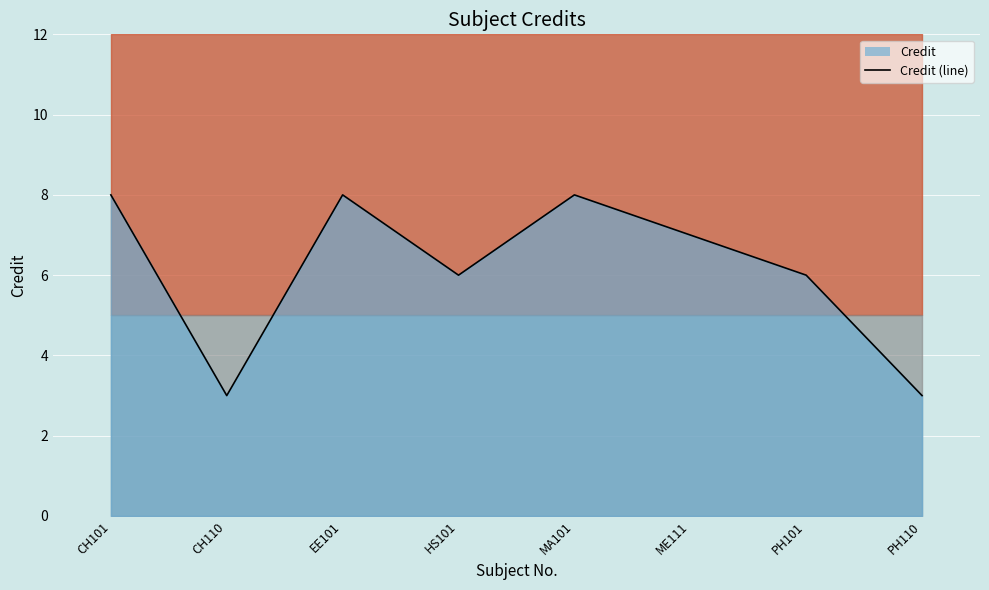

What is the difference between the maximum and second lowest values?

5